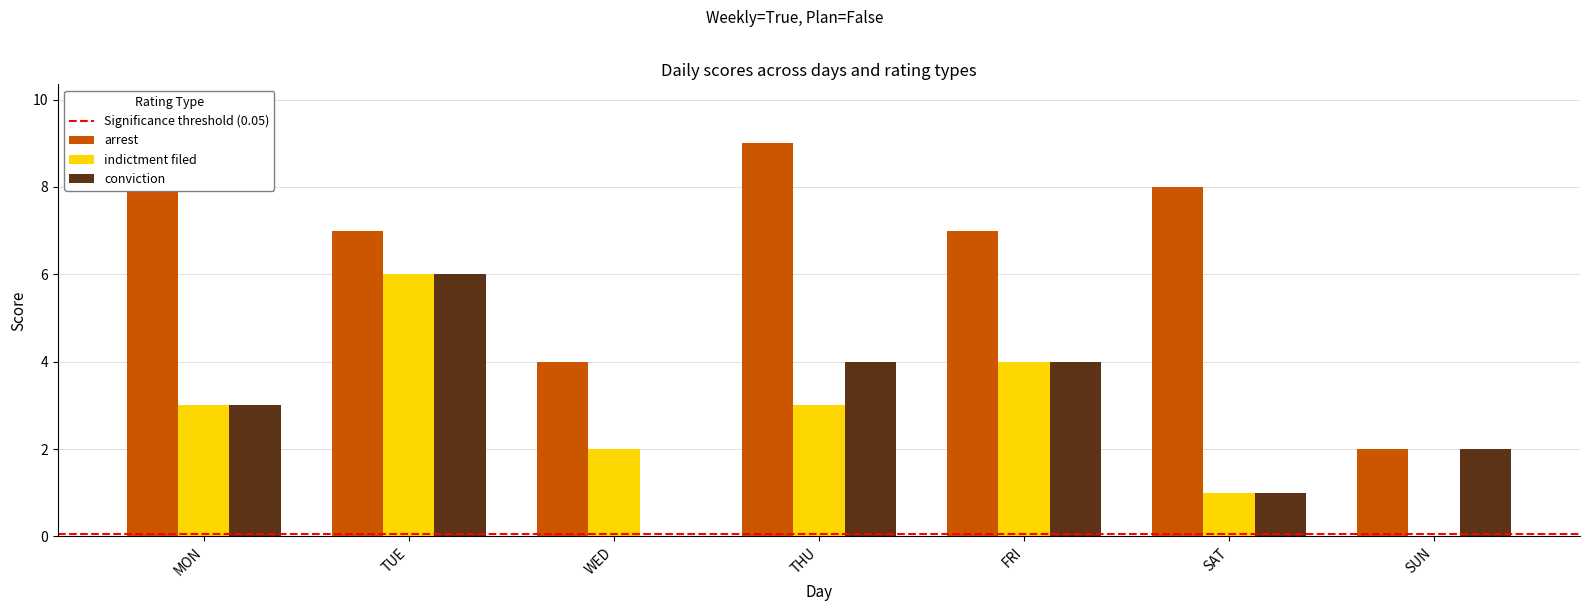

Which category has the highest value in the indictment filed series?

TUE